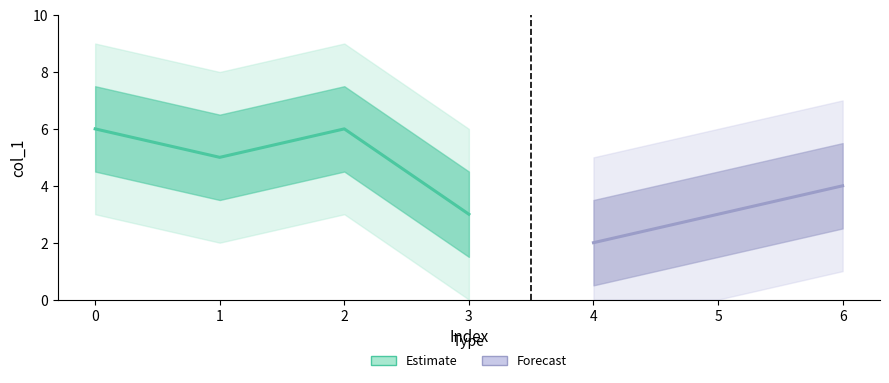

Reading left to right, transcribe all the data shown in this chart.

0=6	1=5	2=6	3=3	4=2	5=3	6=4